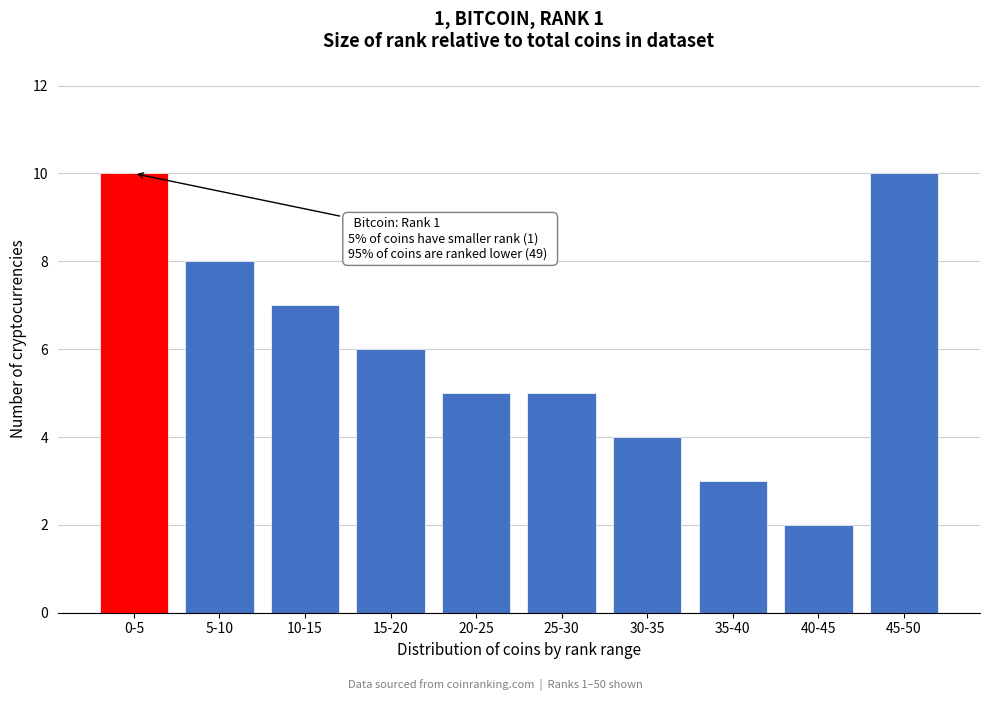

Reading left to right, transcribe all the data shown in this chart.

0-5=10	5-10=8	10-15=7	15-20=6	20-25=5	25-30=5	30-35=4	35-40=3	40-45=2	45-50=10